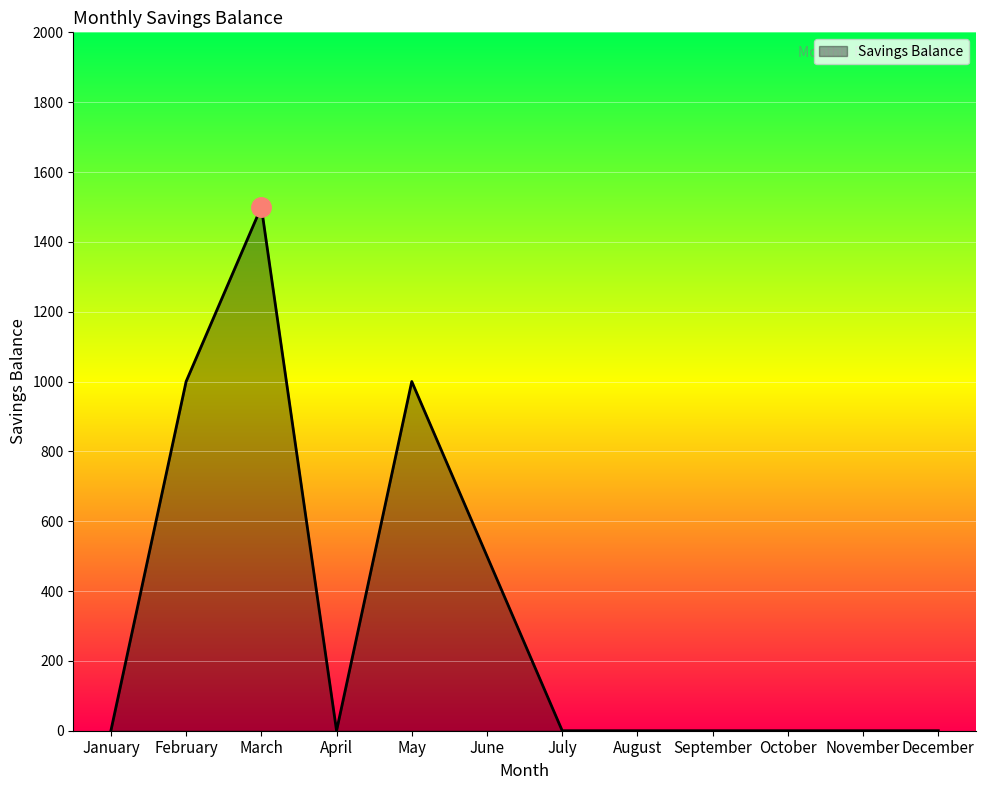

How many lines are shown in the chart?

1